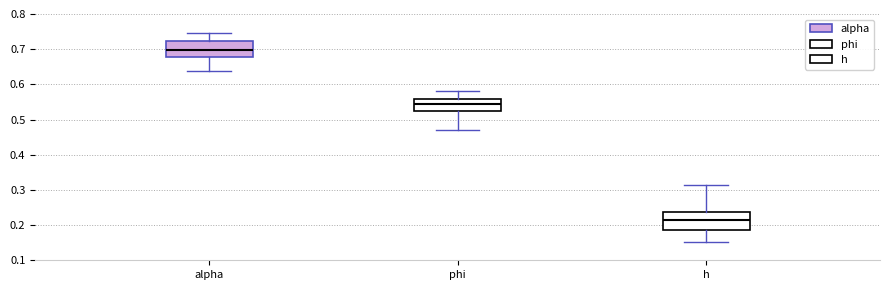

Reading left to right, read every box against the y-axis: the position of its median line, the range the box covers, and the ends of its whiskers. The values are not printed on the chart, so give them approximately, as read against the axis.

alpha: median 0.70, box 0.68 to 0.72, whiskers 0.64 to 0.75
phi: median 0.54, box 0.52 to 0.56, whiskers 0.47 to 0.58
h: median 0.22, box 0.19 to 0.24, whiskers 0.15 to 0.31